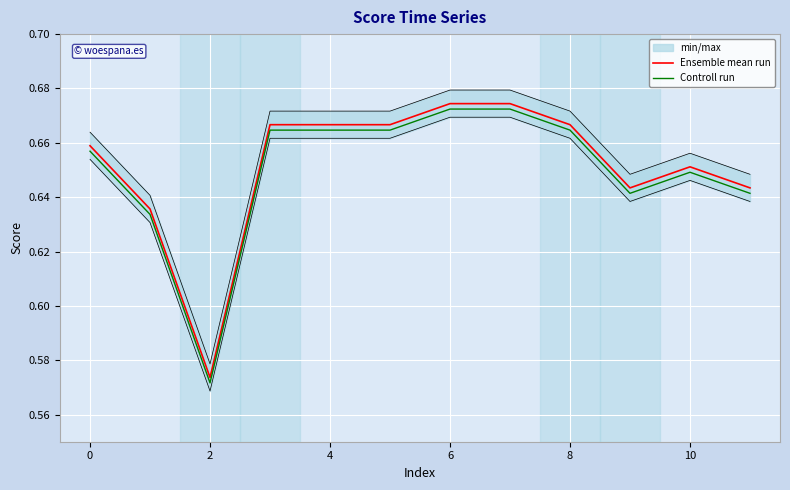

The value of Ensemble mean run at 10 is 1.1. True or false?

False